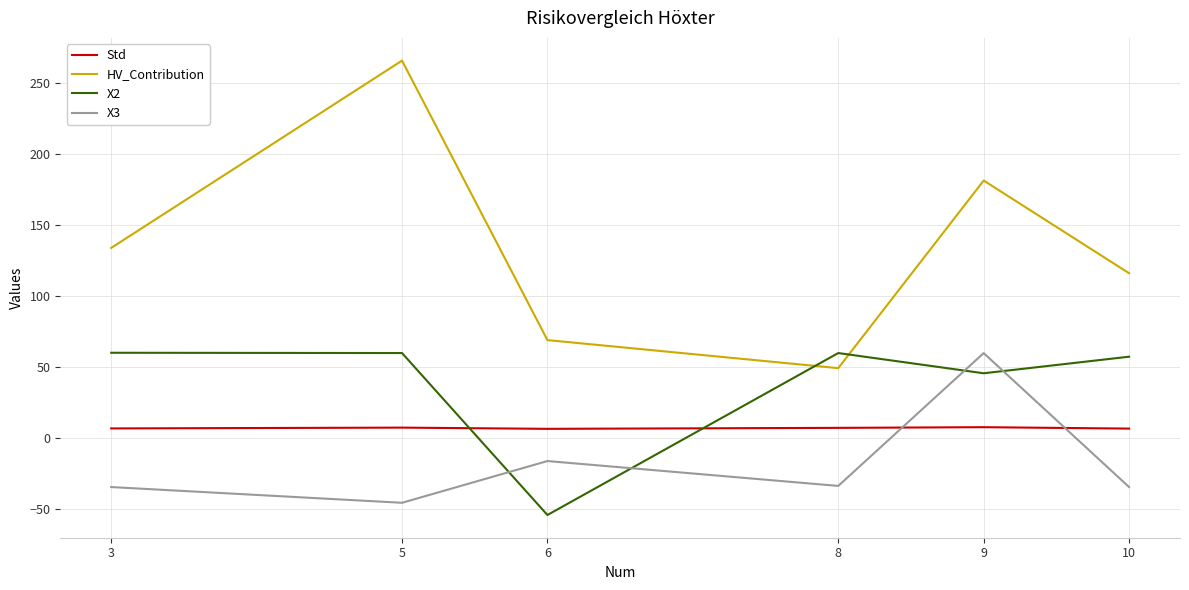

What is the difference between the maximum and second lowest values in the HV_Contribution series?

197.2